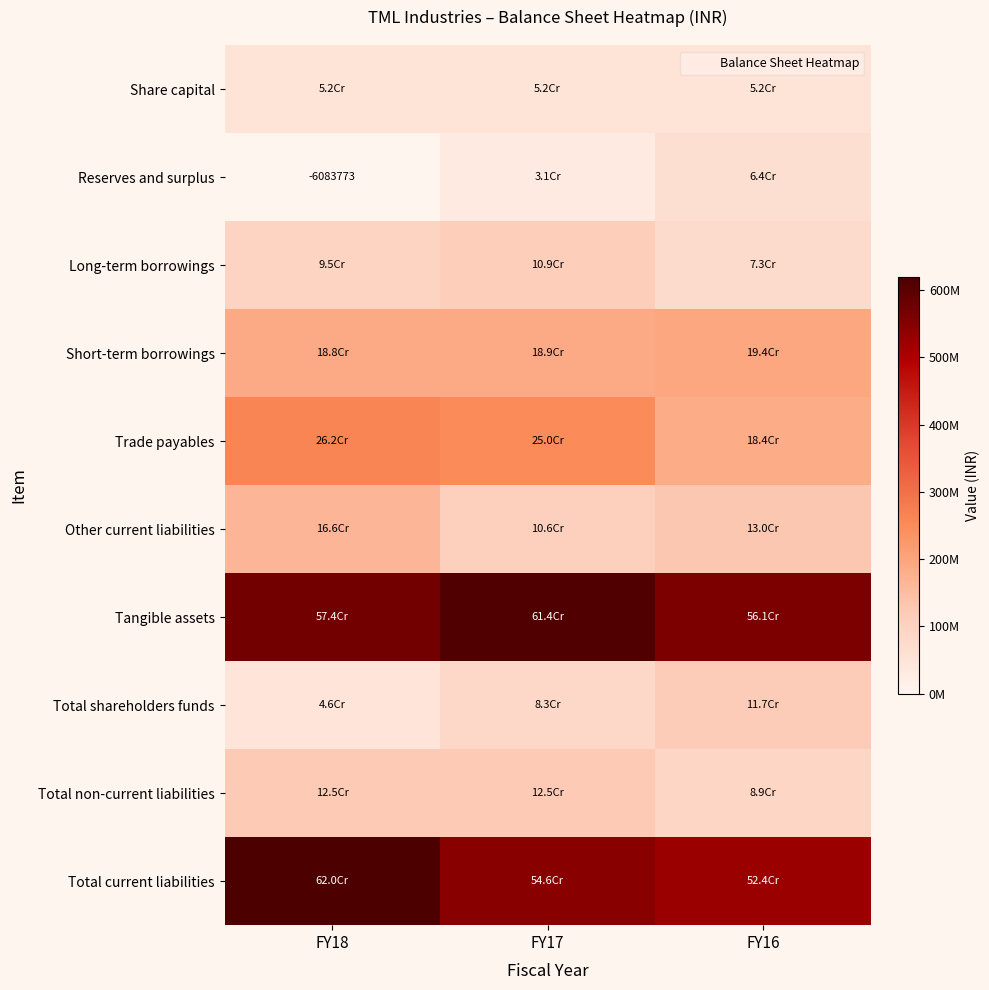

Which label corresponds to the smallest value in the chart?

FY18